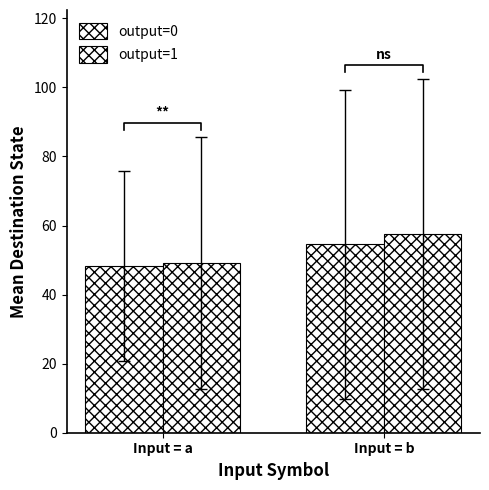

What is the difference between the maximum and minimum values in the output=0 series?

6.4